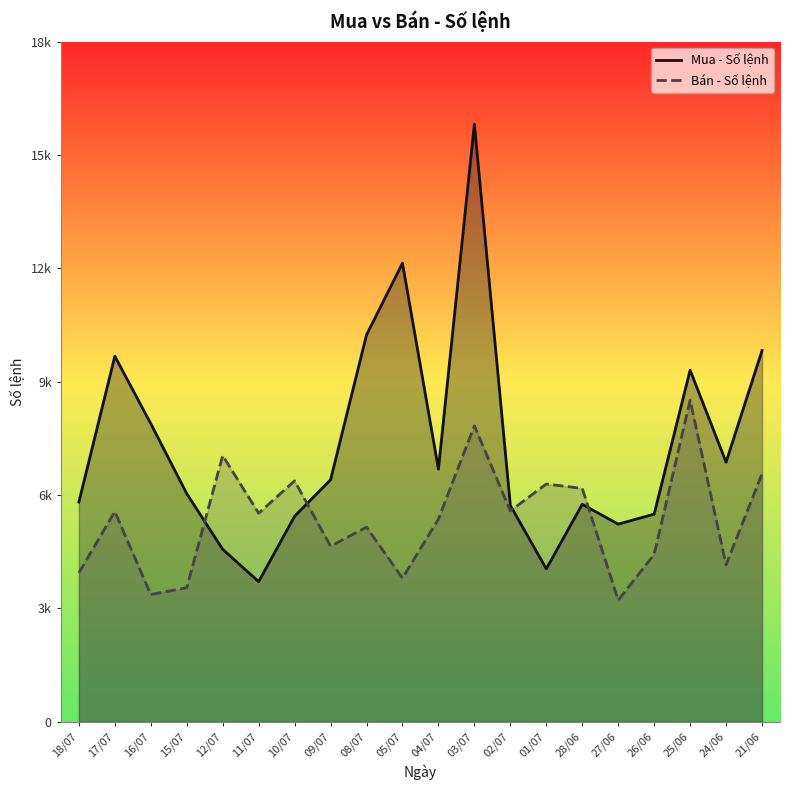

What is the difference between the maximum and minimum values in the Mua - Số lệnh series?

12108